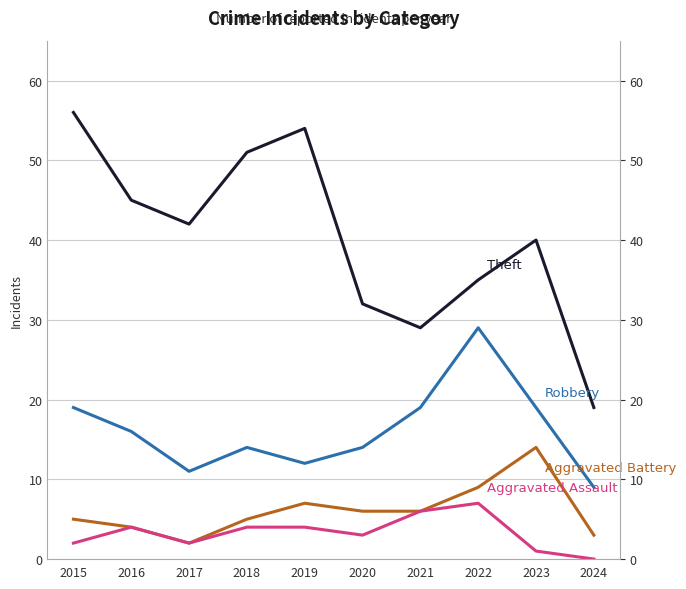

How many interior local valleys does the Aggravated Assault series have?

2